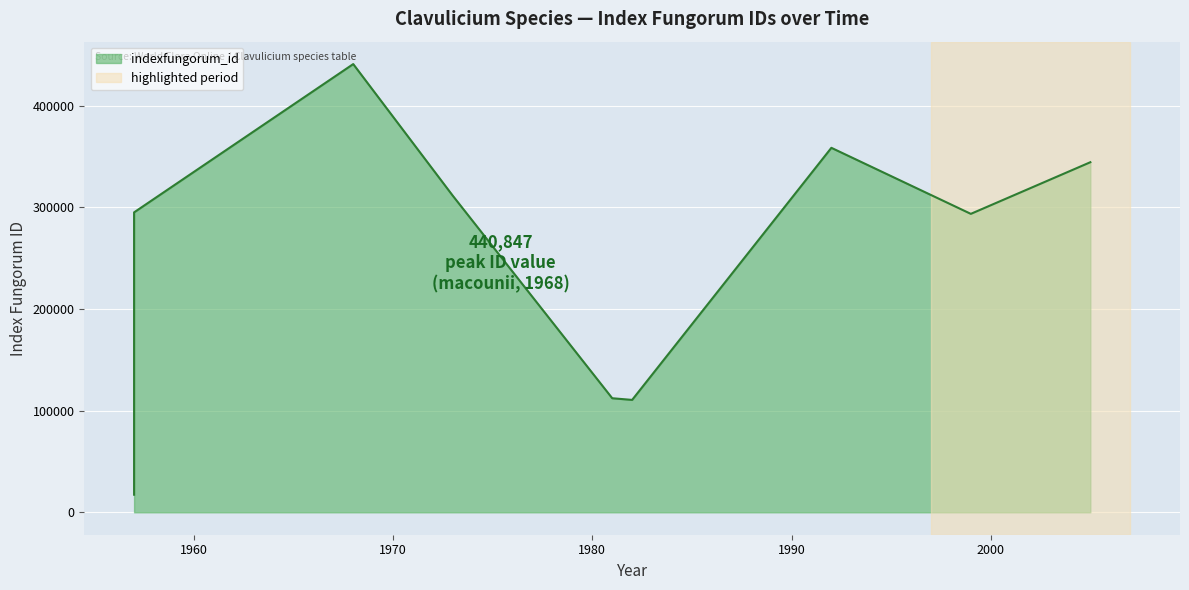

What is the label of the 8th point from the left?

1992 venosum